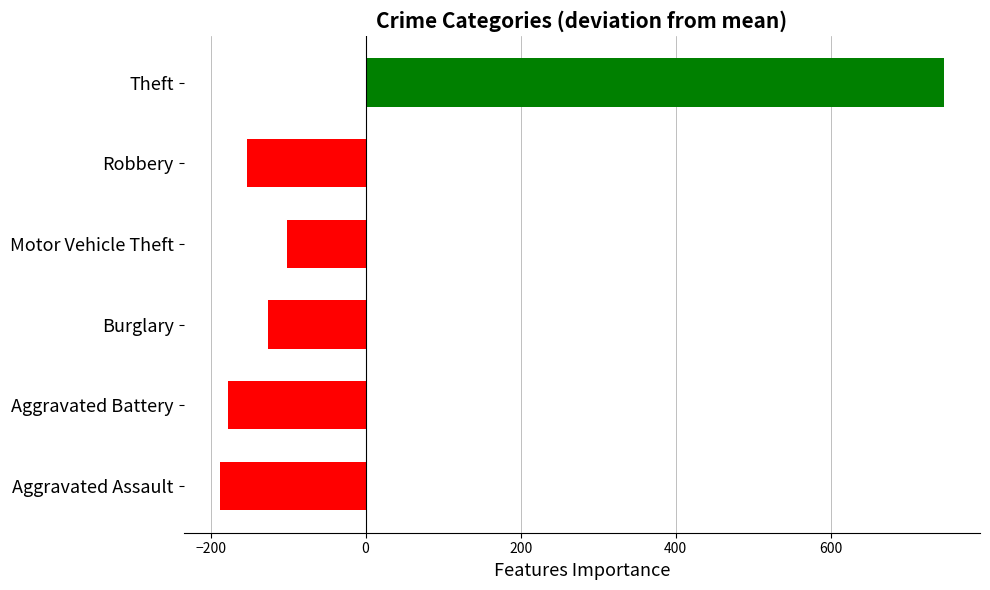

At which category does the chart reach its peak across all series?

Theft